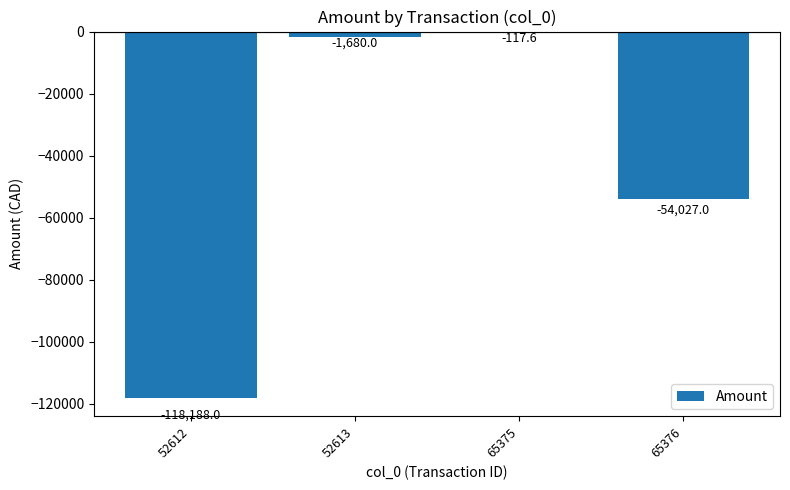

What is the sum of the values at 65375 and 52612?

-118305.6